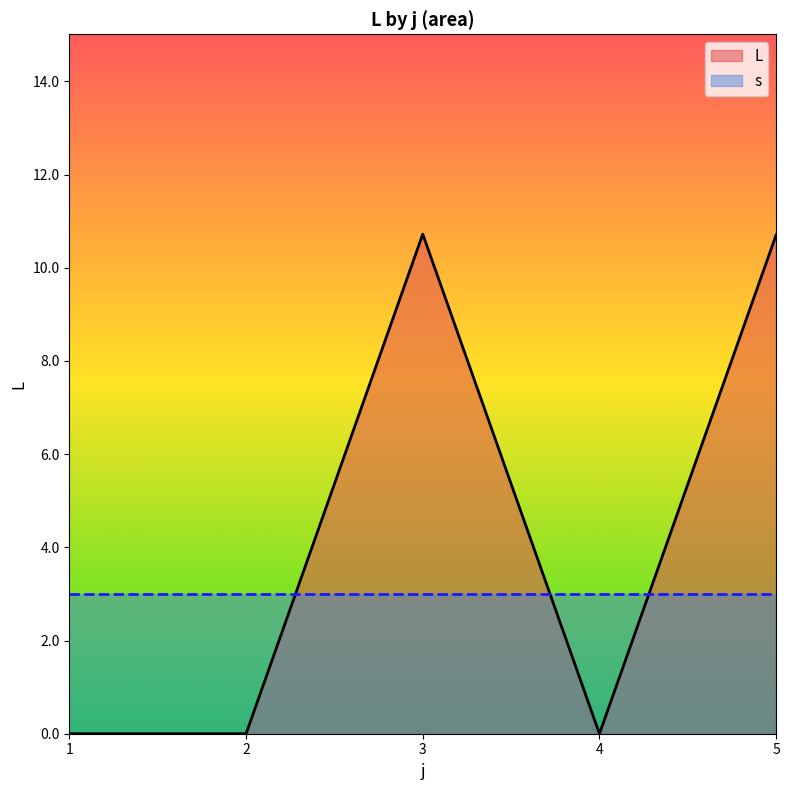

What is the total value across all series at 5?

13.7